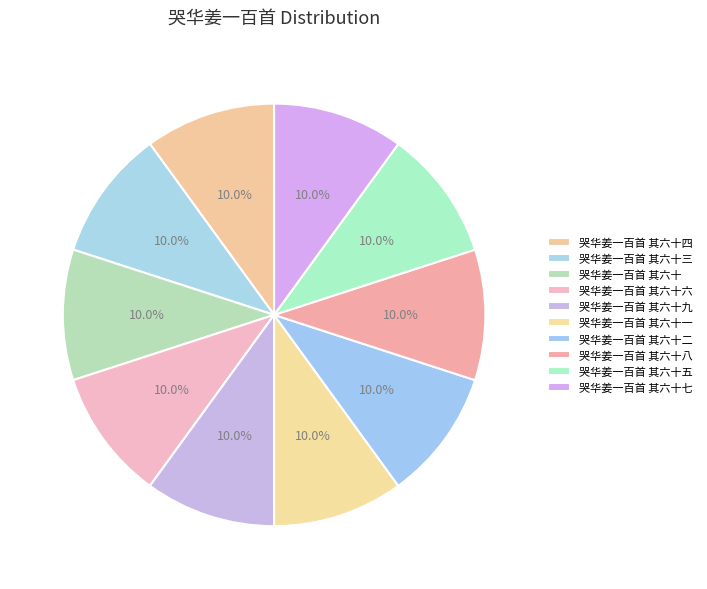

Is the sum of 哭华姜一百首 其六十四 and 哭华姜一百首 其六十七 greater than half?

No